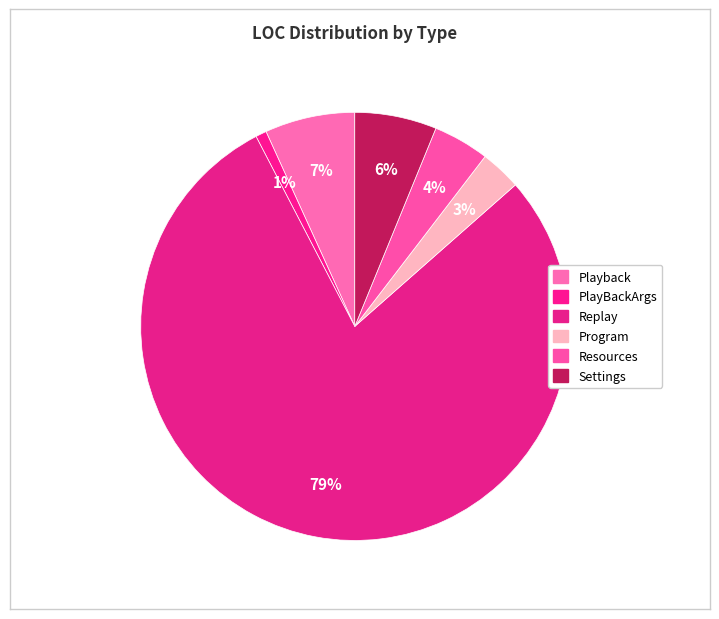

Does any single category account for the majority?

Yes